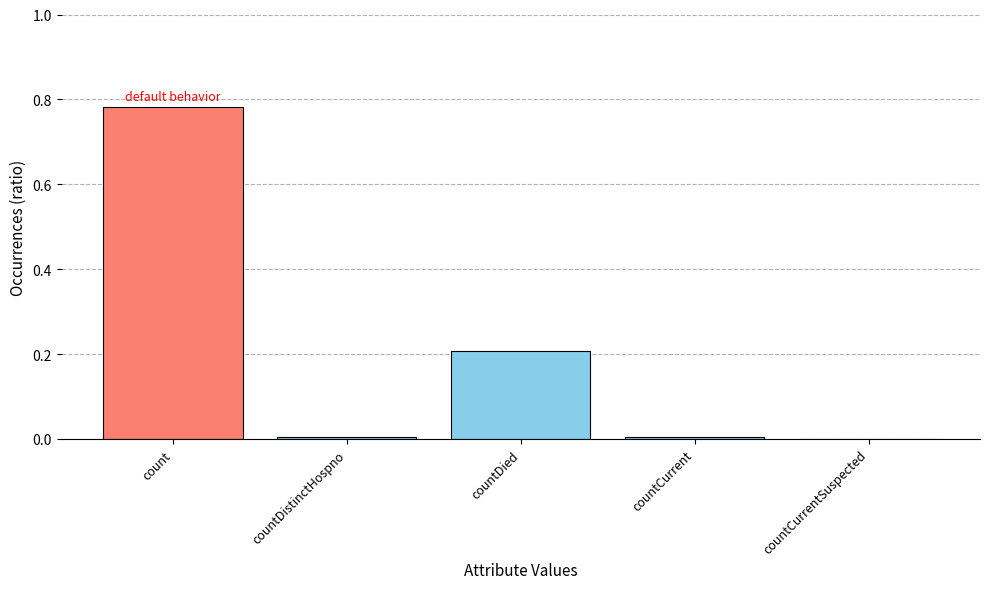

The value at countDied is 0.1. True or false?

False